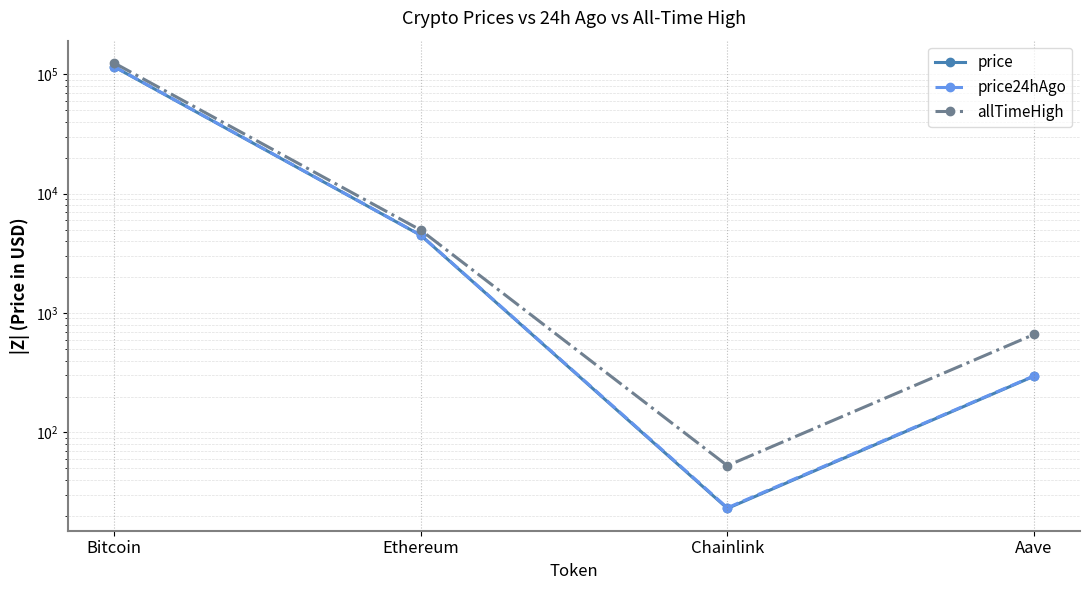

Reading left to right, extract all data points from this chart.

price: Bitcoin=115359.0	Ethereum=4476.0	Chainlink=23.1	Aave=296.0
price24hAgo: Bitcoin=115859.0	Ethereum=4490.6	Chainlink=23.4	Aave=297.8
allTimeHigh: Bitcoin=124128.0	Ethereum=4946.1	Chainlink=52.7	Aave=661.7